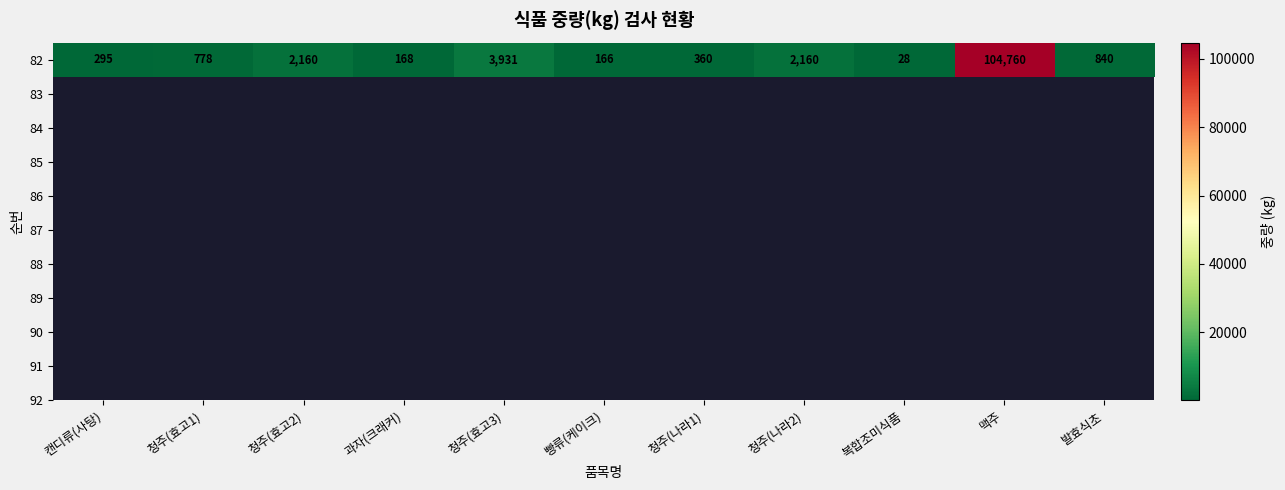

What is the difference between the second highest and minimum values?

3903